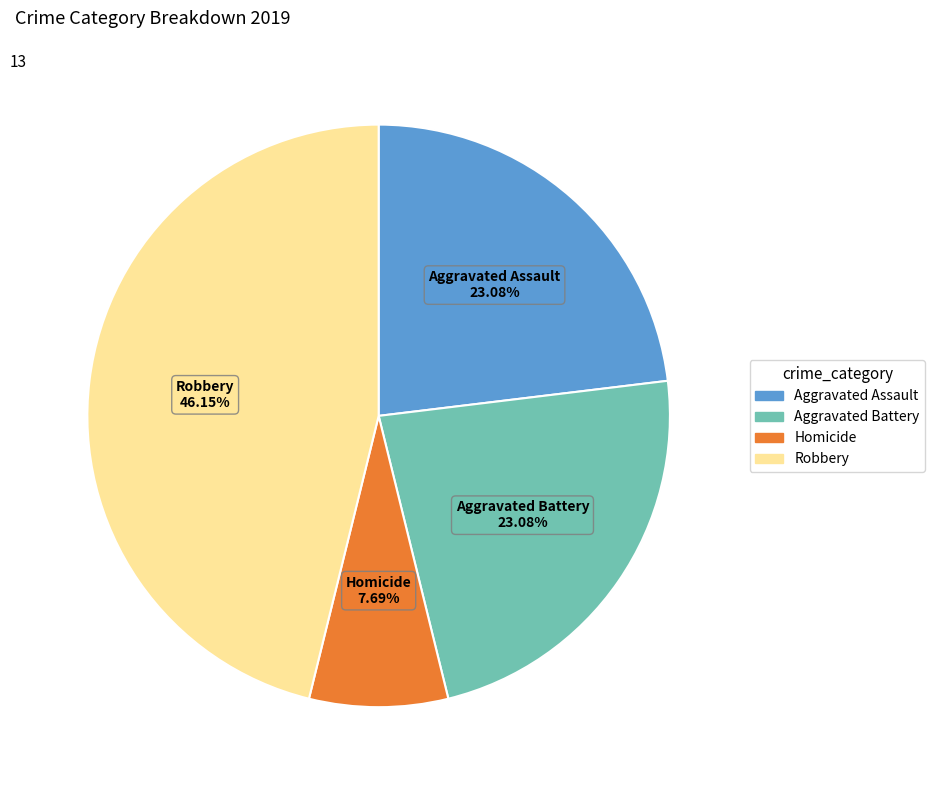

Does any single category account for the majority?

No